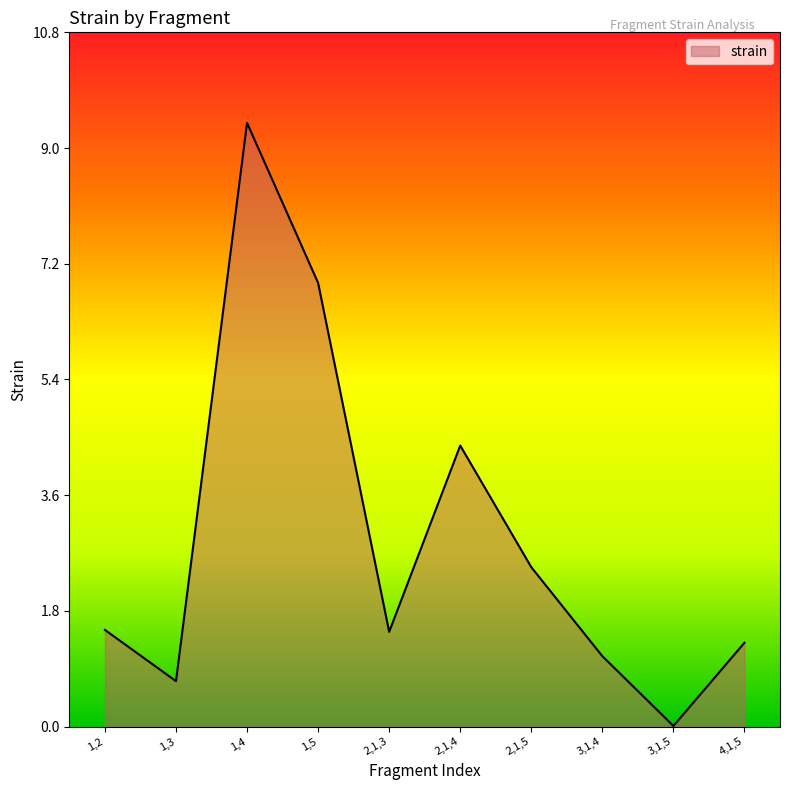

Between 4,1,5 and 3,1,4, which is larger?

4,1,5